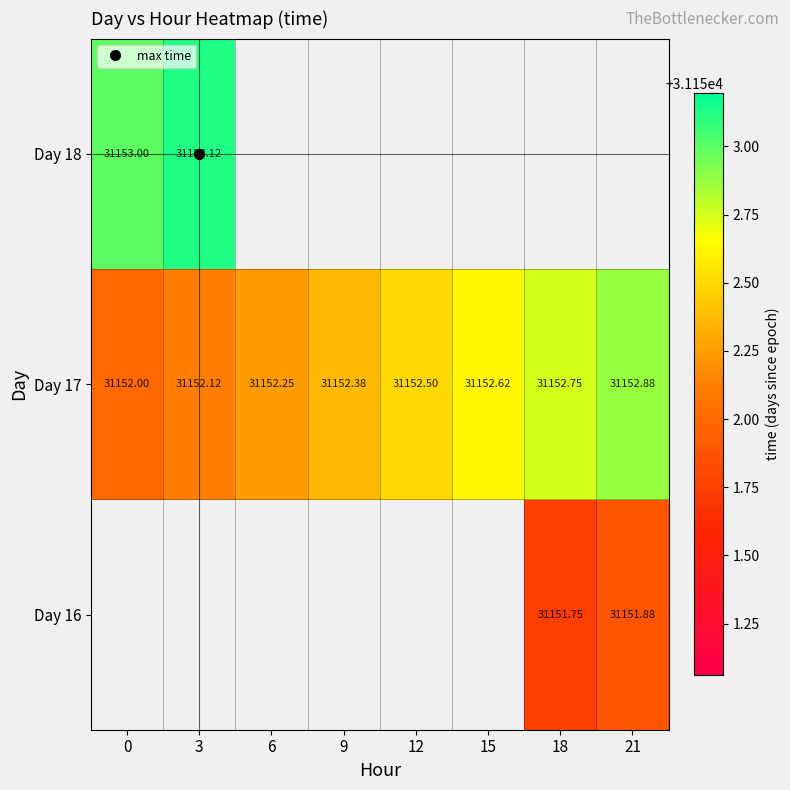

The value of Day 17 at 0 is 21699.7. True or false?

False